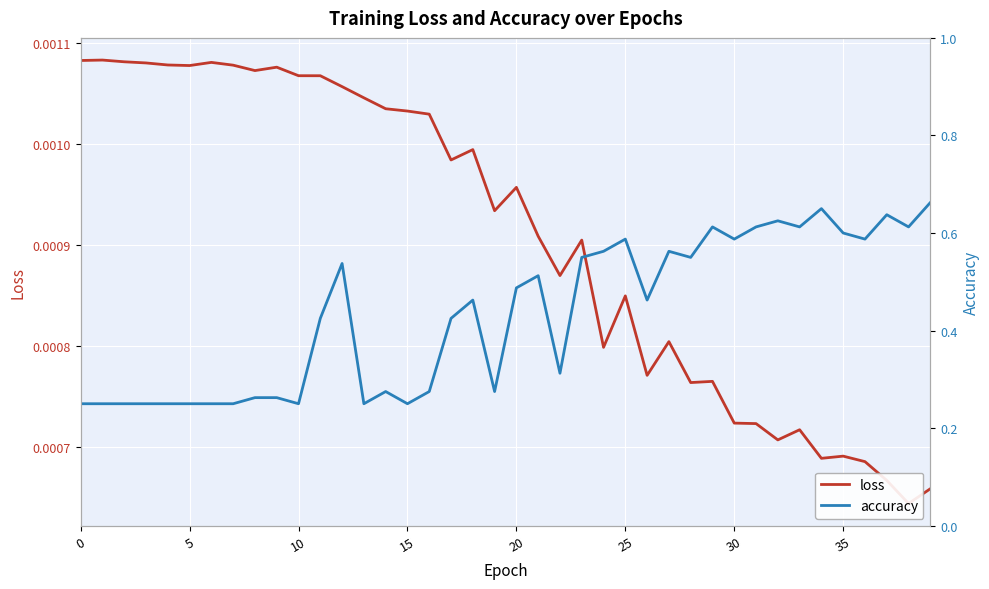

True or false: accuracy has more than 0 interior local peaks.

True